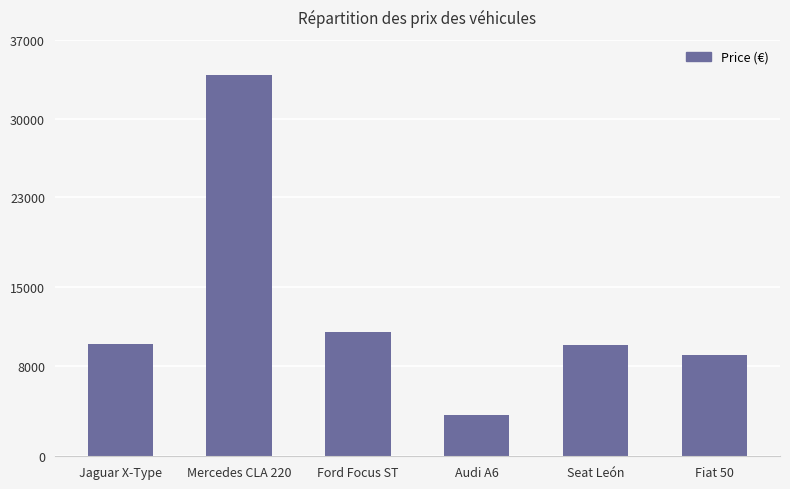

What is the change in value from Audi A6 to Seat León?

+6200